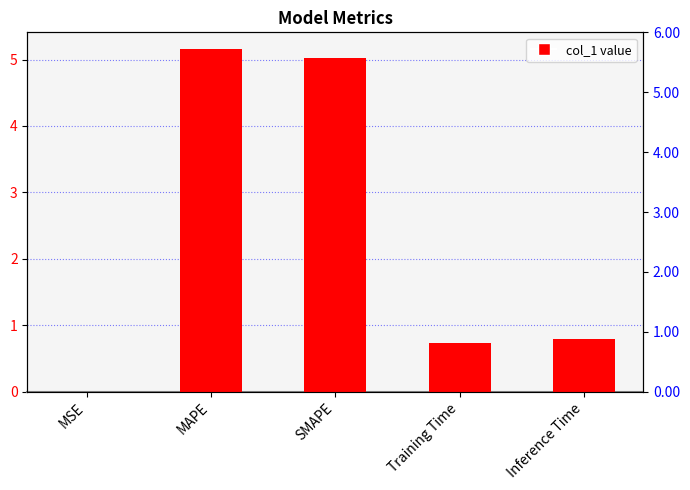

Is it true that the value at SMAPE is 5.0?

True